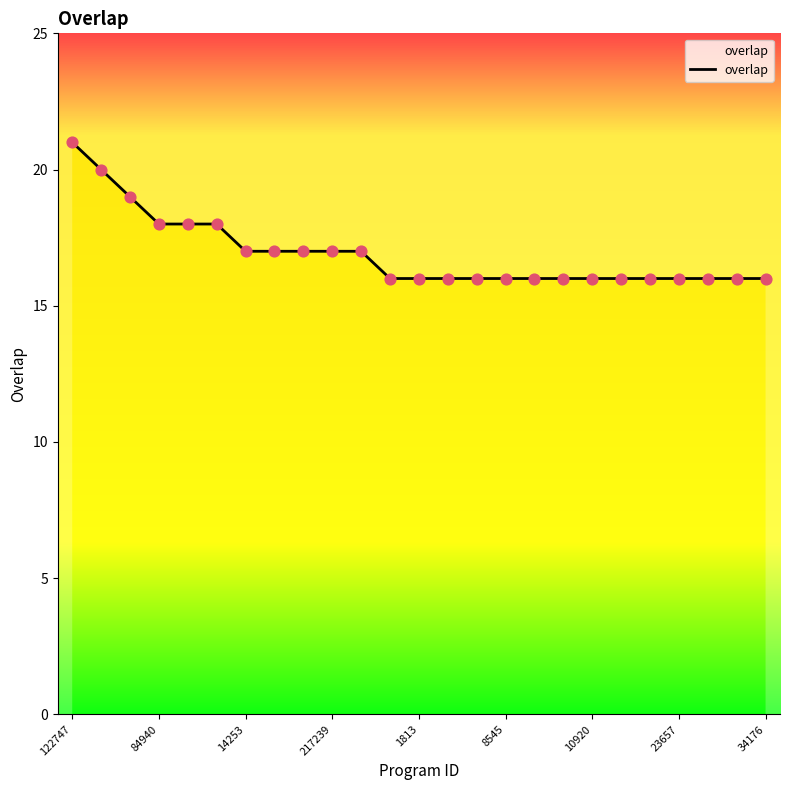

What is the minimum value shown in the chart?

16